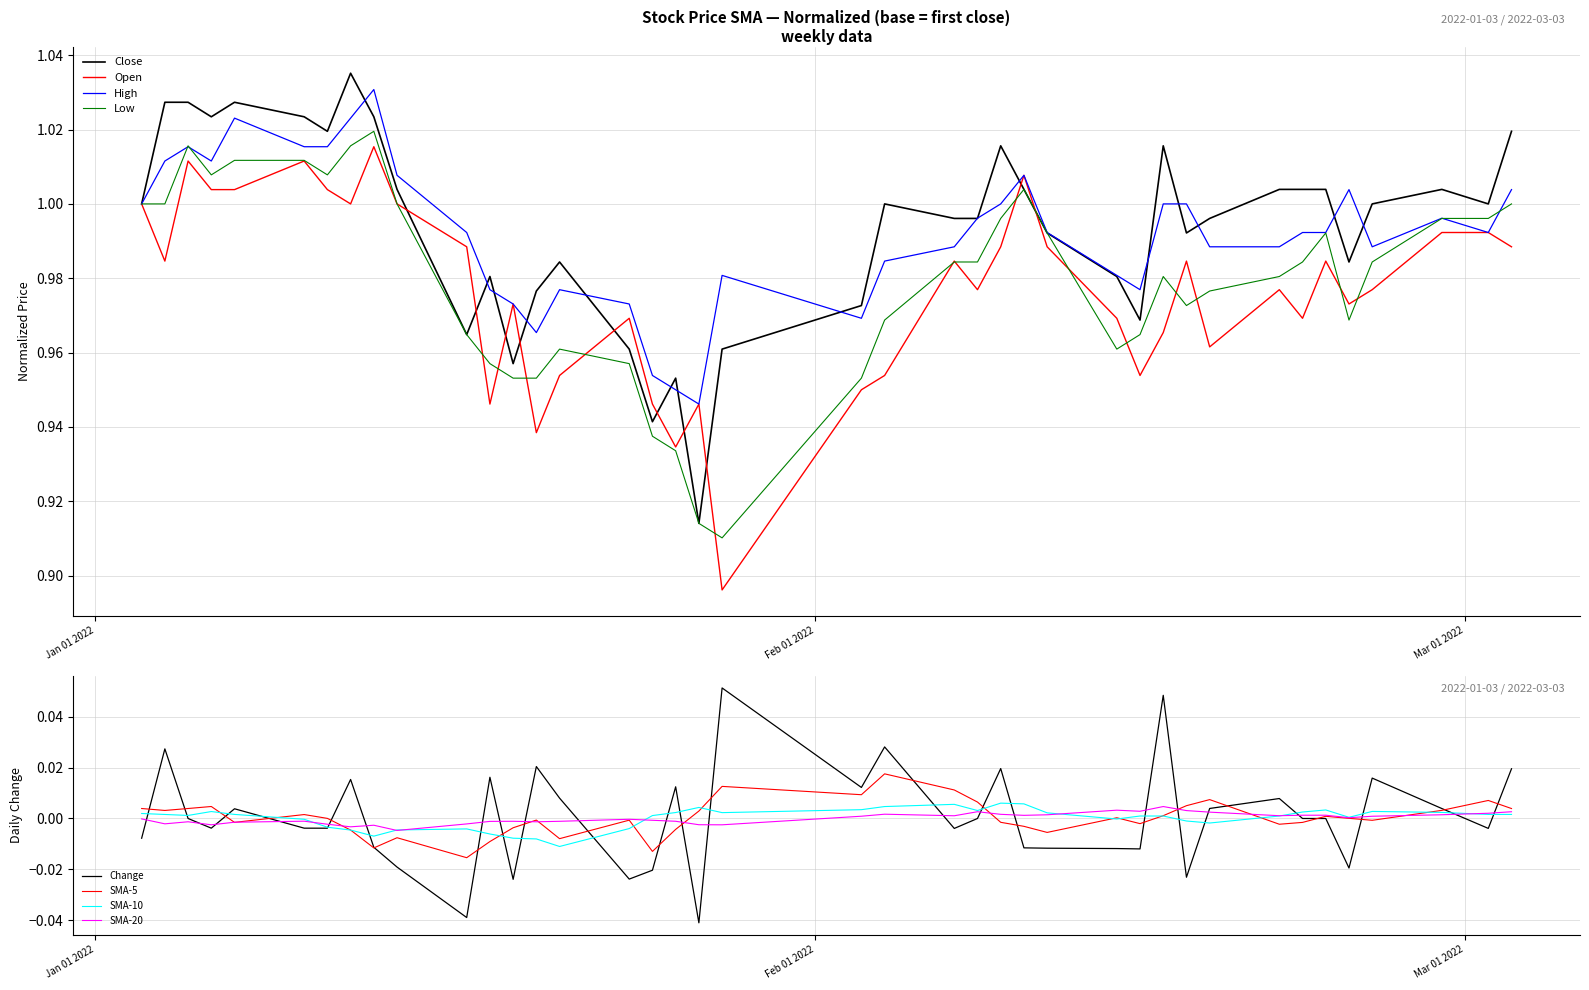

Which series ends up on top after the final intersection of Change and SMA-20?

Change